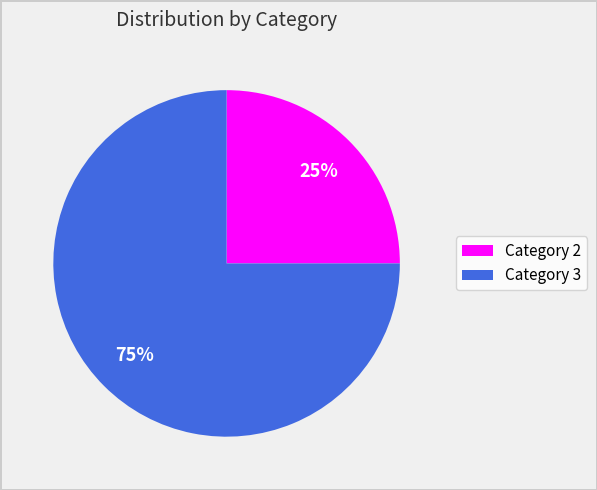

Does any single category account for the majority?

Yes